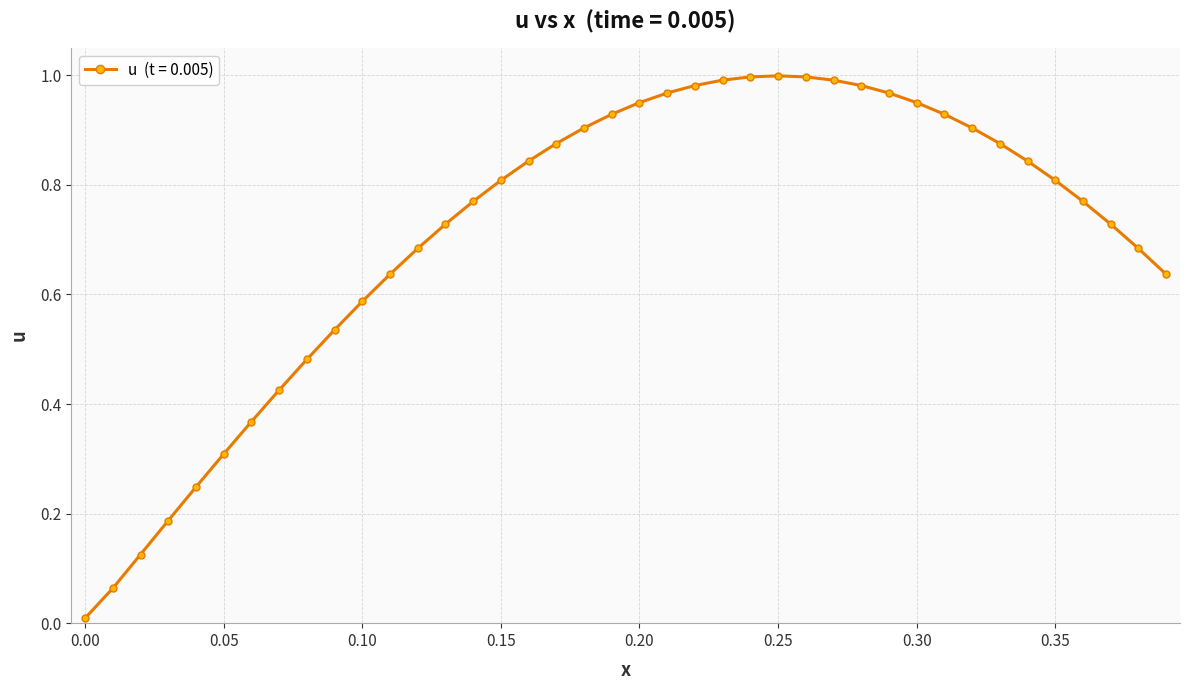

What is the sum of all values?

28.5